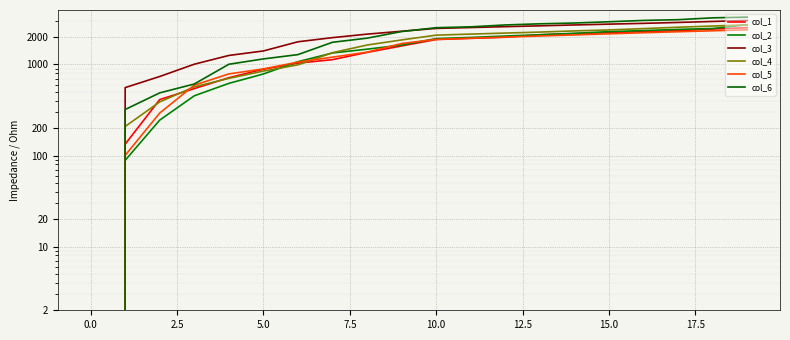

What is the difference between the maximum and second lowest values in the col_4 series?

2516.9